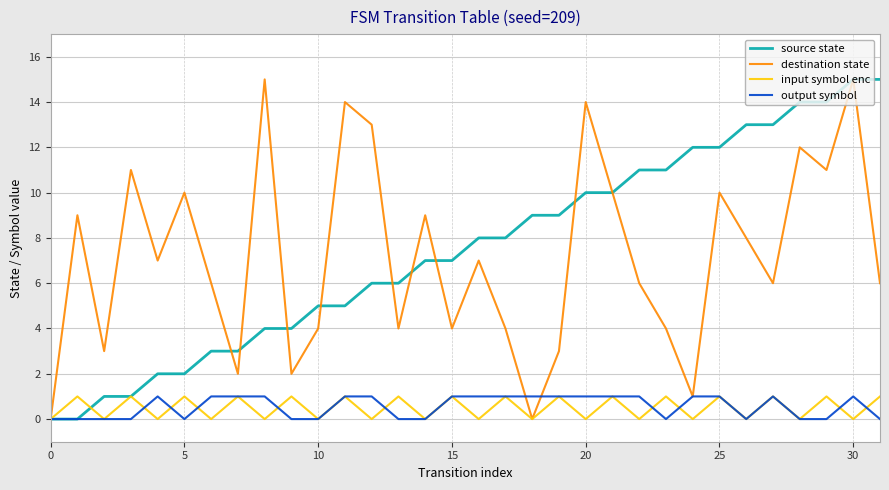

What is the greatest value displayed?

15